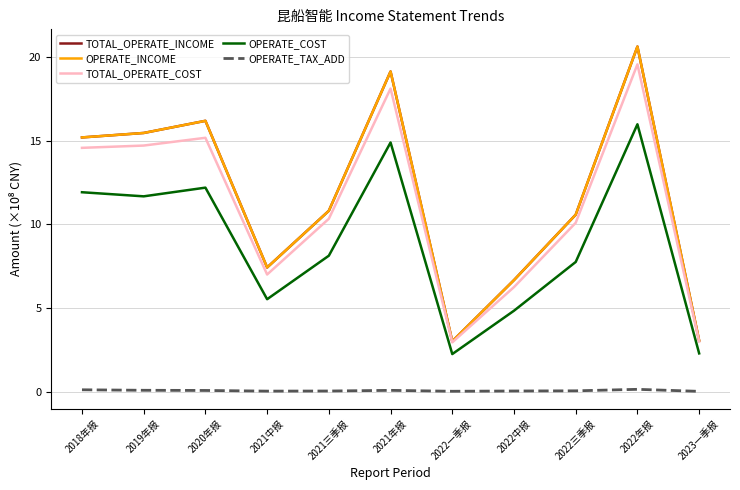

Is it true that OPERATE_INCOME equals 9.7 at 2022中报?

False